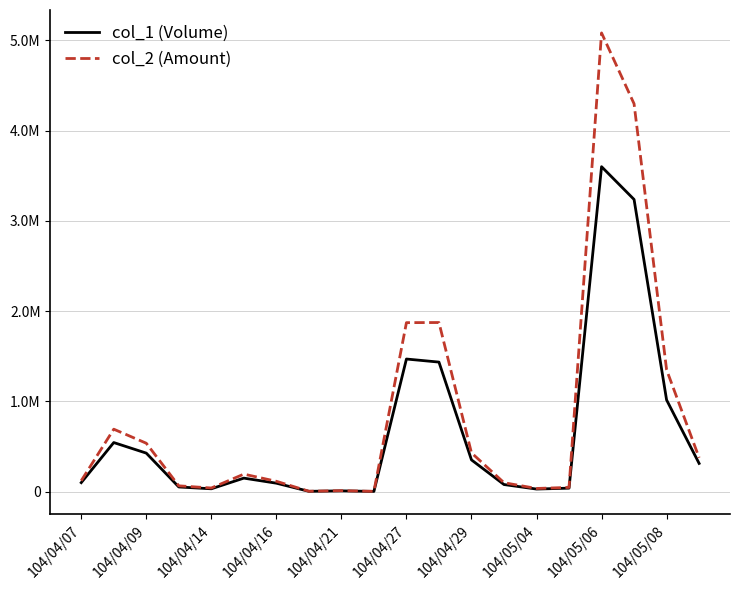

At which label does col_2 (Amount) first exceed 195260?

104/04/09